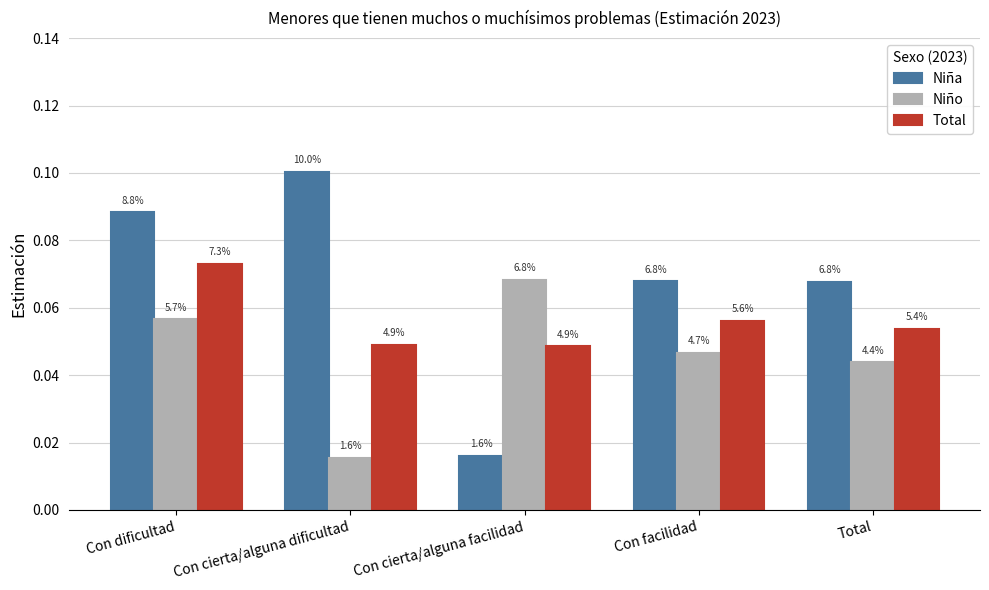

What are all the series names shown in the legend?

Niña, Niño, Total